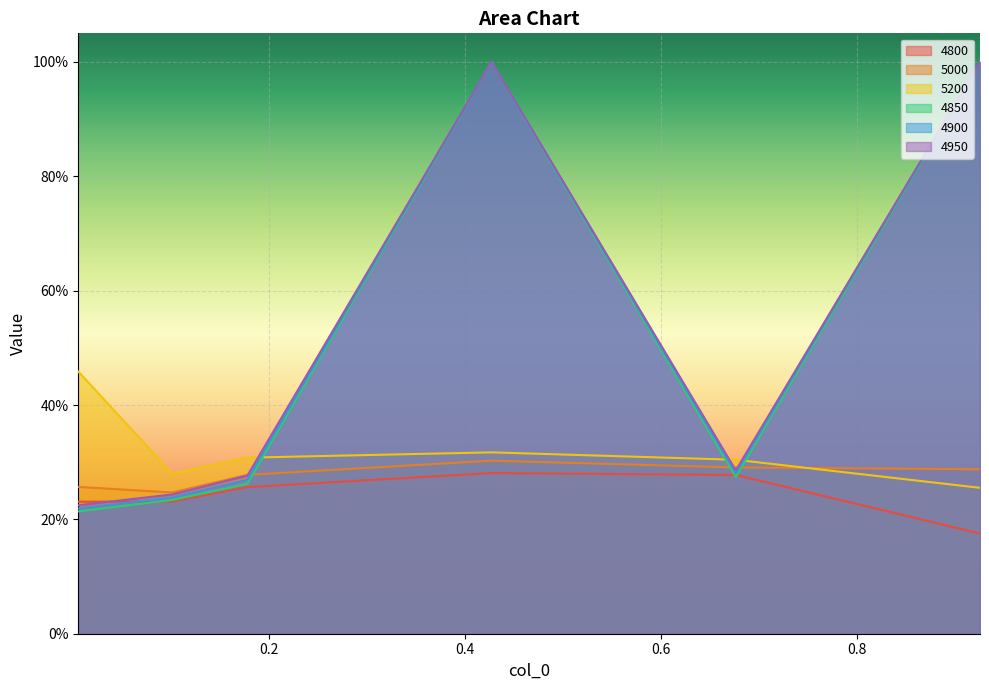

At which category does 4850 reach its first local valley?

0.6767123287671233